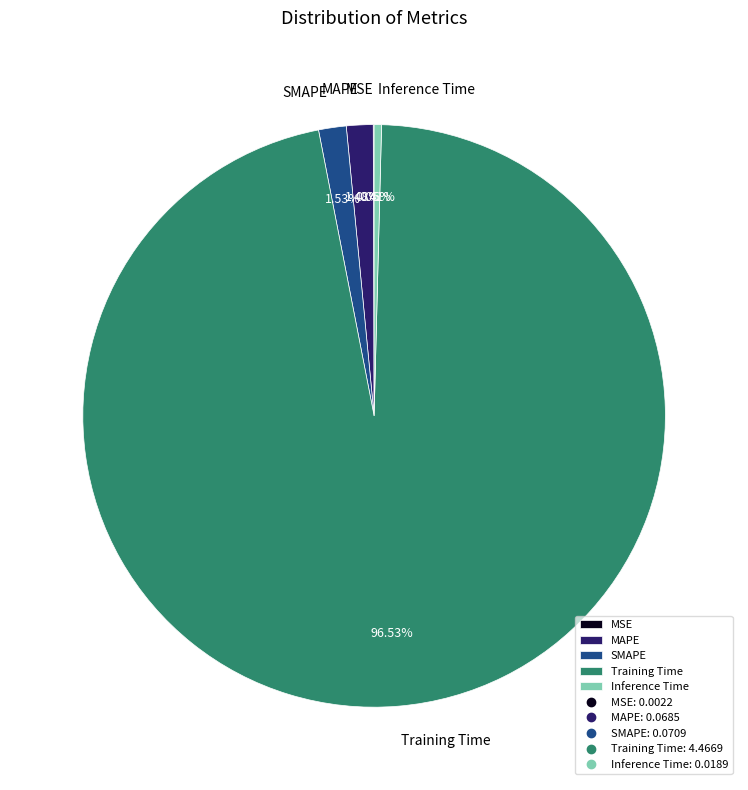

What is the largest slice in the pie chart?

Training Time